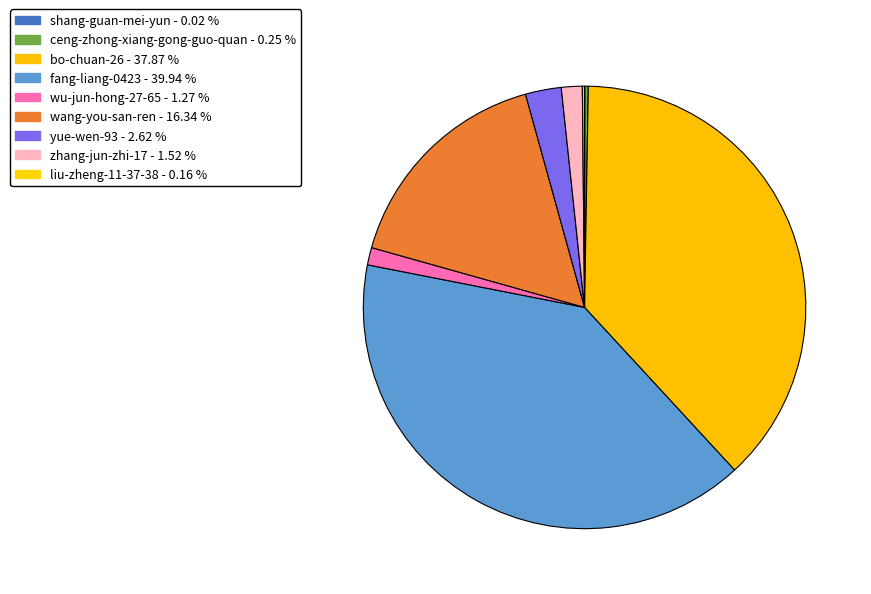

Is it true that shang-guan-mei-yun is 0% of the pie?

True